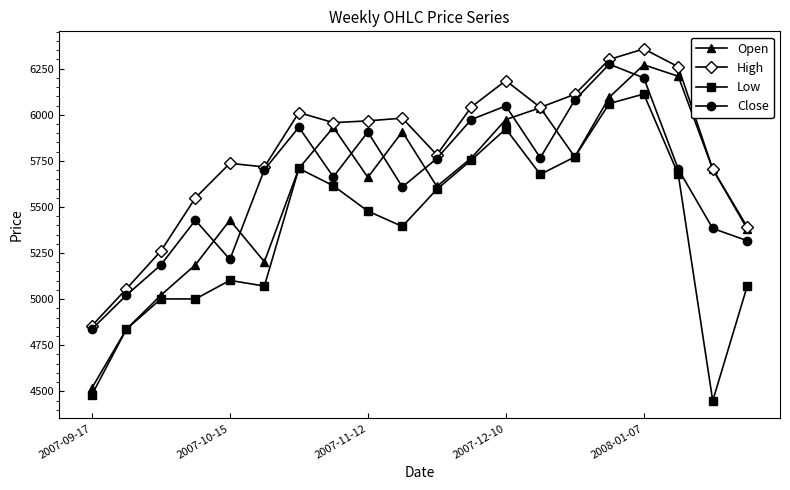

How many interior local valleys does the Open series have?

4